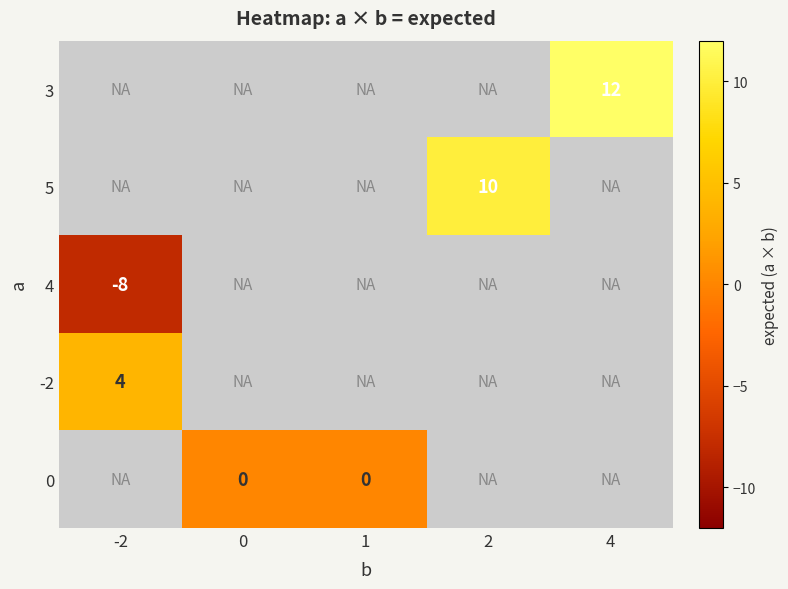

Is it true that 4 equals -8 at -2?

True